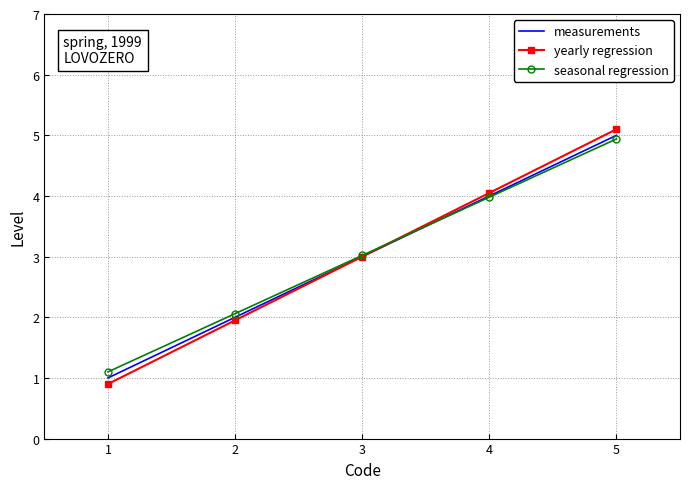

How many times do seasonal regression and yearly regression cross each other?

1